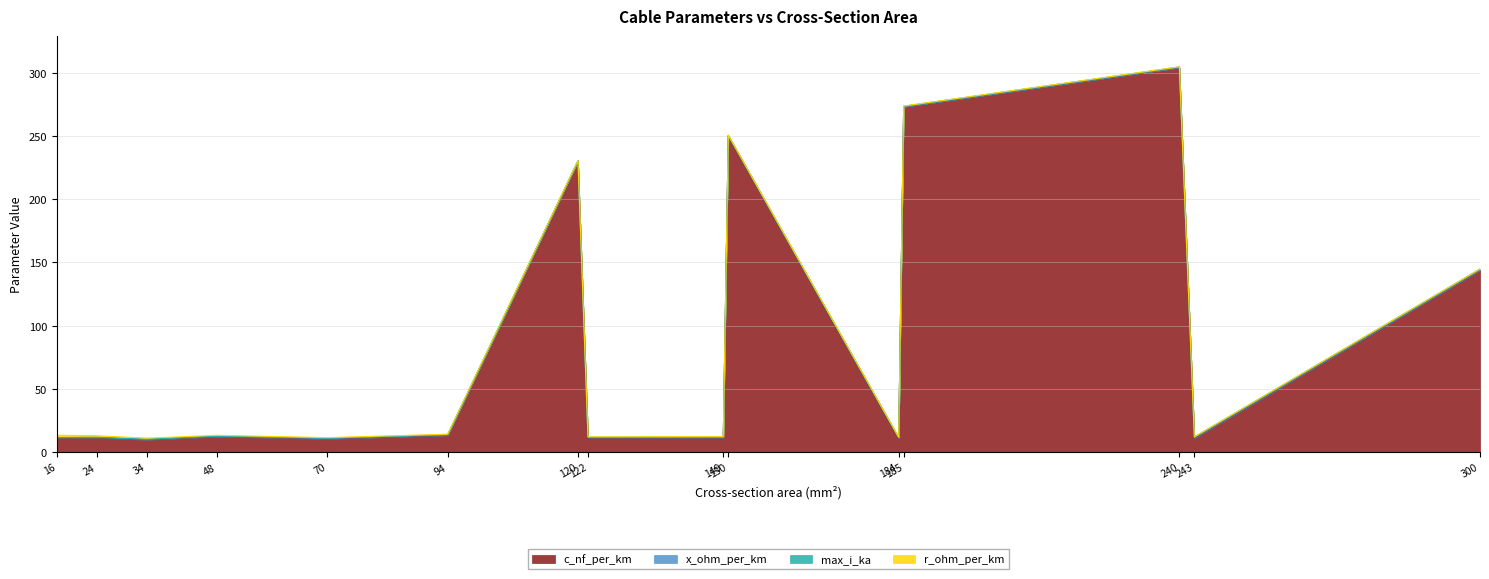

Between which two adjacent categories do r_ohm_per_km and x_ohm_per_km first intersect?

120 and 122